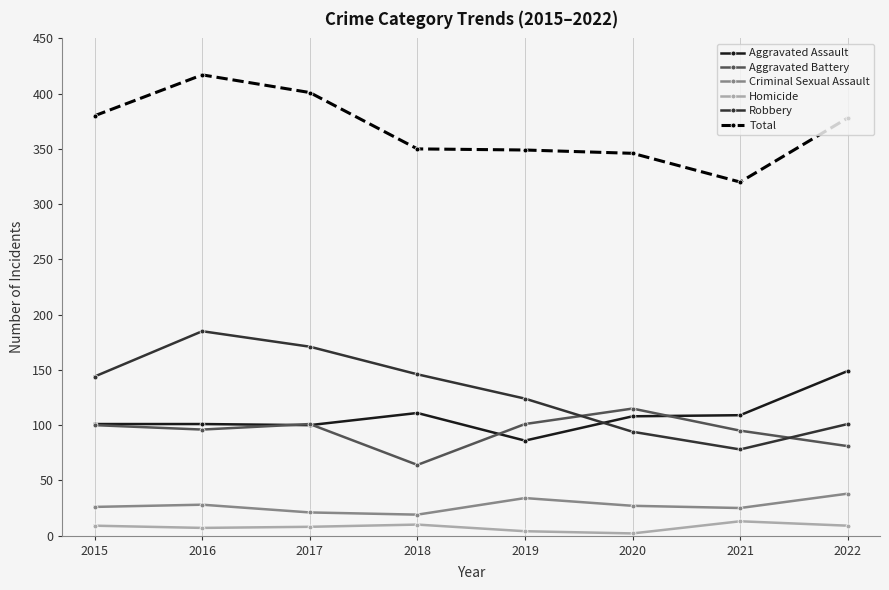

The value of Total at 2017 is 153. True or false?

False